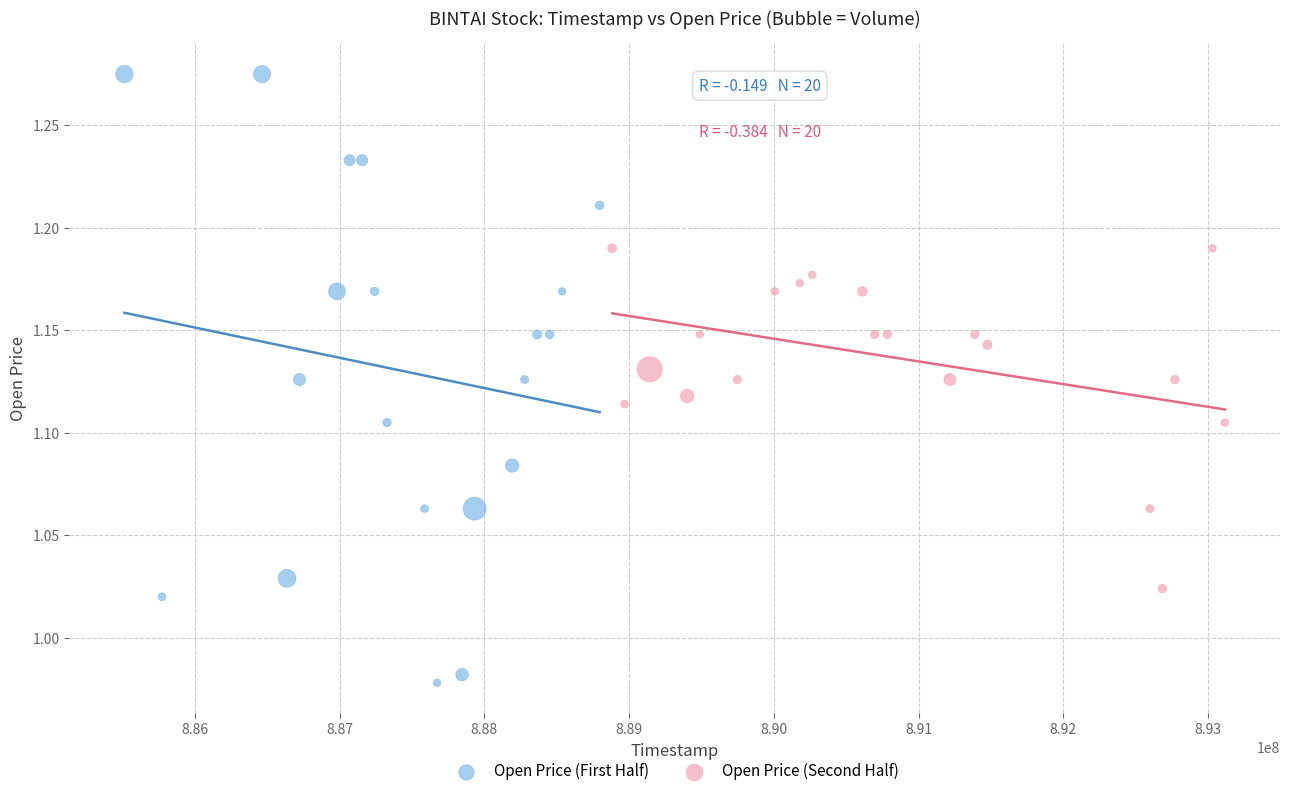

Which series contains the lowest Y value?

Open Price (First Half)